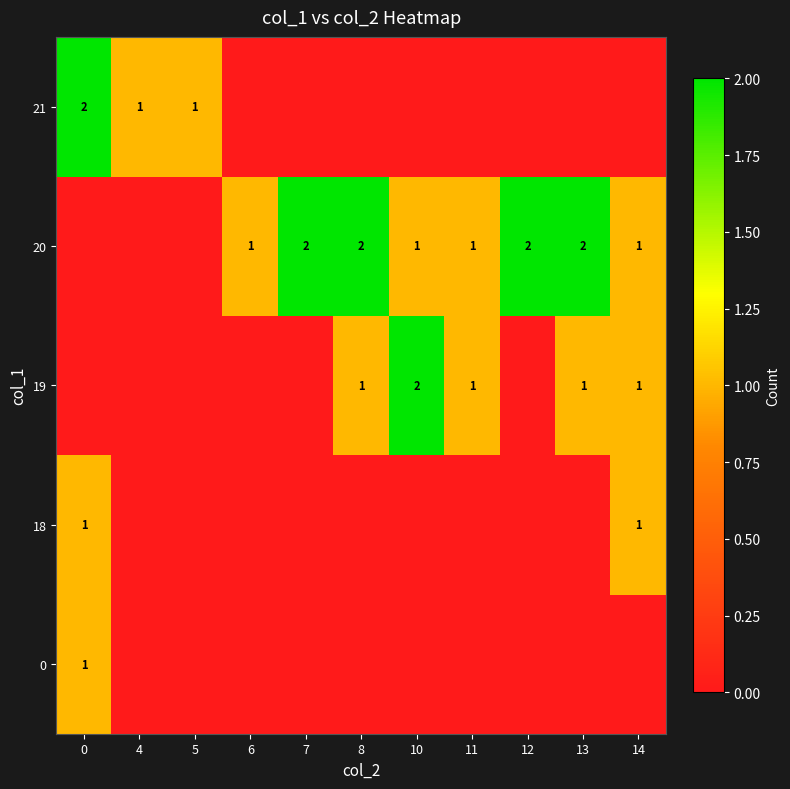

True or false: 19 has a value of 0 at 14.

False